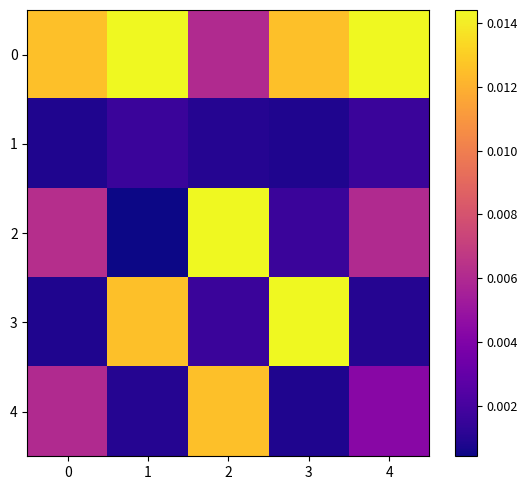

Which category has the lowest value across all series?

1